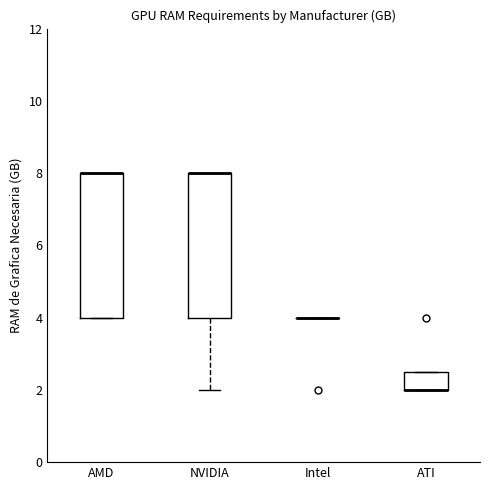

Reading left to right, transcribe this box plot: for each box, give where its median line is, the range the box spans, and where its two whiskers end, as read against the y-axis. The values are not printed on the chart, so give them approximately, as read against the axis.

AMD: median 8.0 (drawn on the box's upper edge), box 4.0 to 8.0, whiskers 4.0 to 8.0
NVIDIA: median 8.0 (drawn on the box's upper edge), box 4.0 to 8.0, whiskers 2.0 to 8.0
Intel: box collapsed to a line at 4.0, whiskers 4.0 to 4.0
ATI: median 2.0 (drawn on the box's lower edge), box 2.0 to 2.6, whiskers 2.0 to 2.6